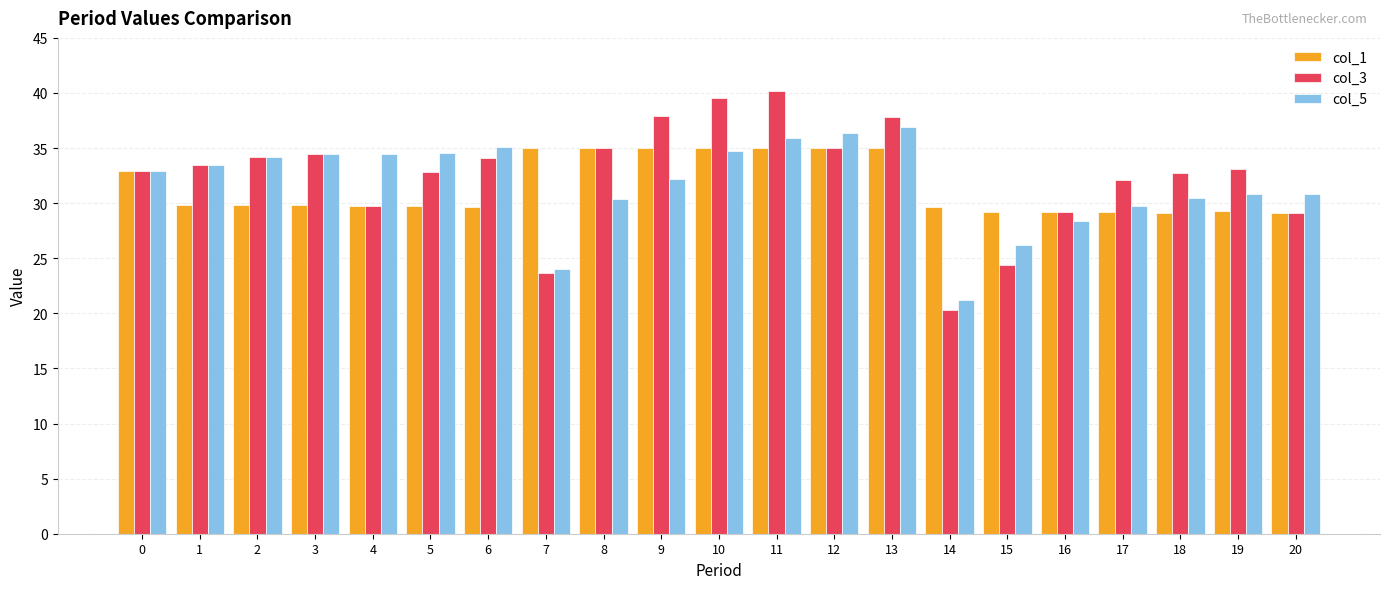

Is the value of col_5 at 15 greater than the value of col_1 at 11?

No